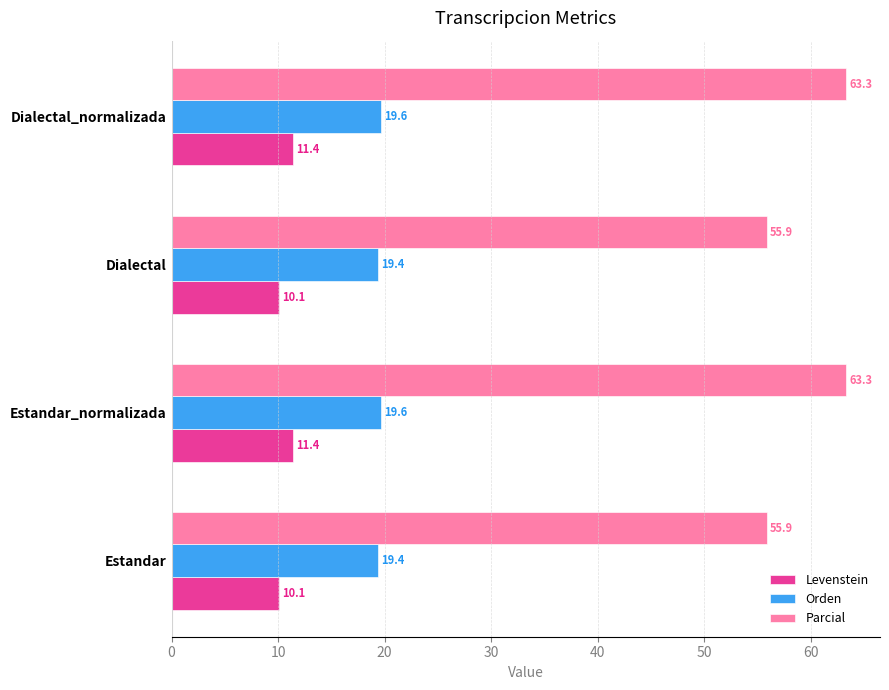

Which series has the largest total across all categories?

Parcial